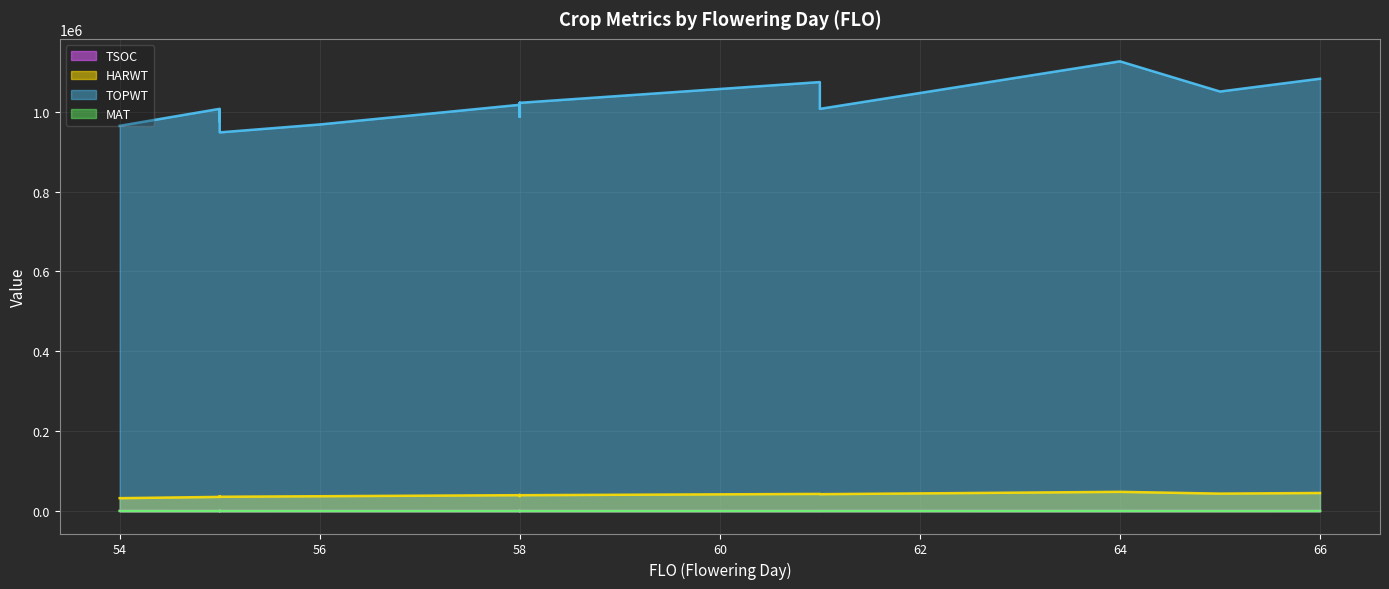

What are all the series names shown in the legend?

TSOC, HARWT, TOPWT, MAT